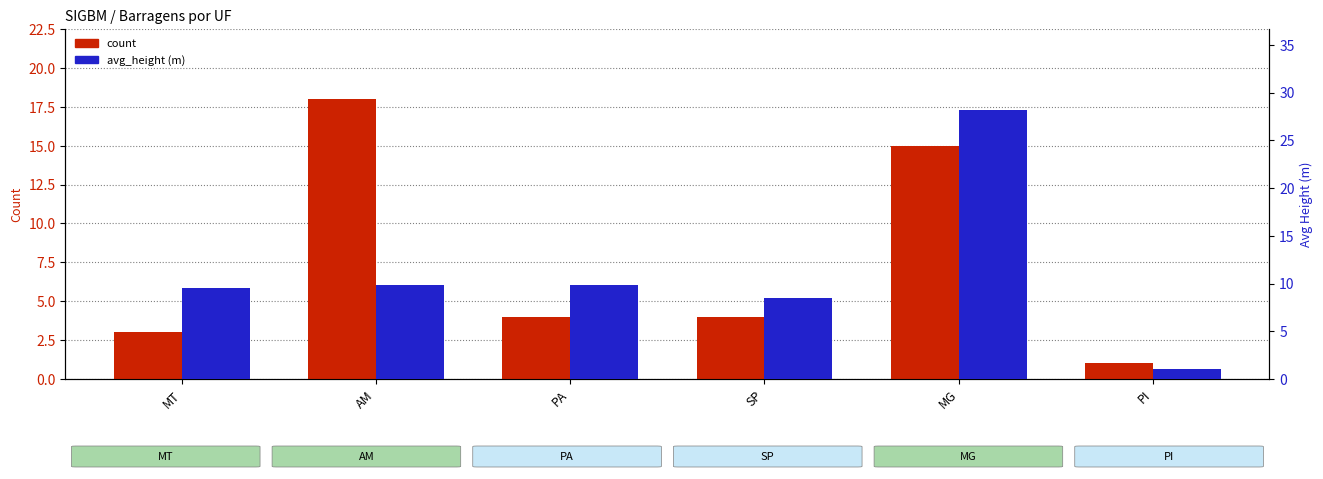

Reading left to right, what are all the values shown in this chart?

count: 3.0	18.0	4.0	4.0	15.0	1.0
avg_height: 9.5	9.8	9.8	8.5	28.2	1.0